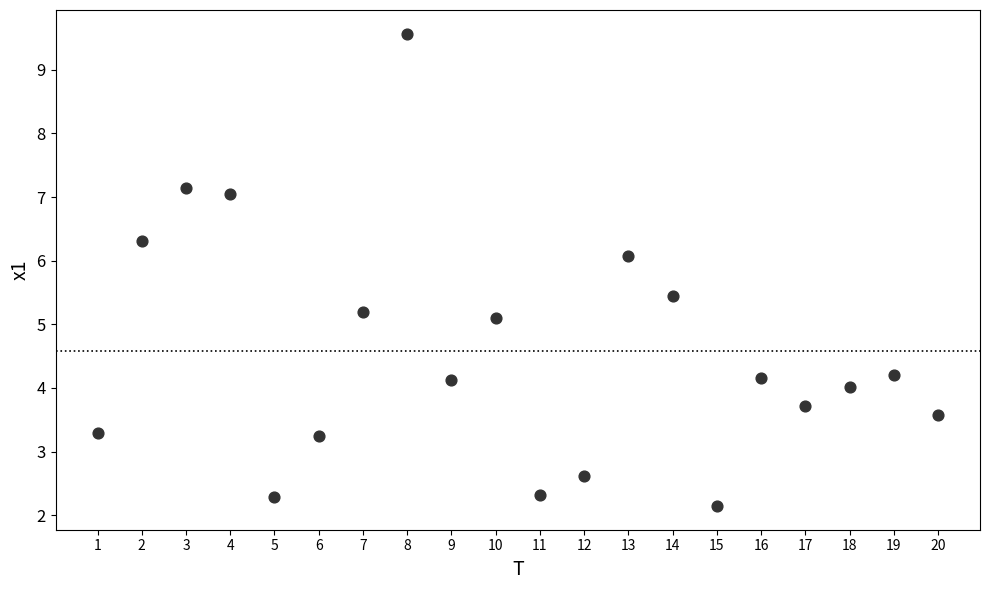

What Y value in the scatter plot is closest to 5?

5.1